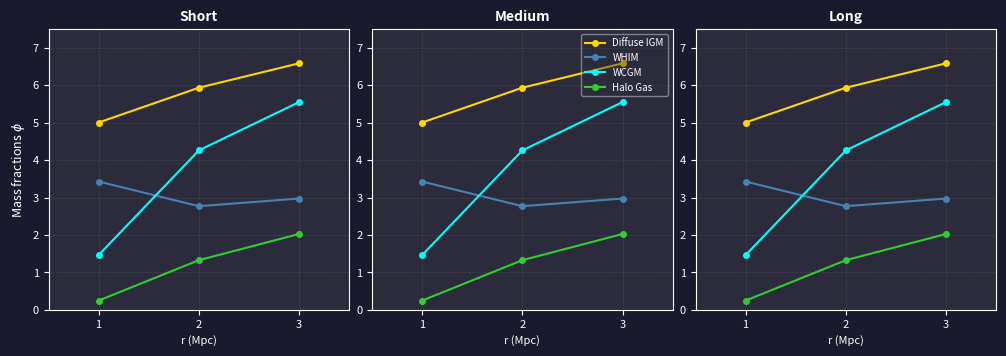

What is the value of the WHIM point at the 2nd from the left?

2.8